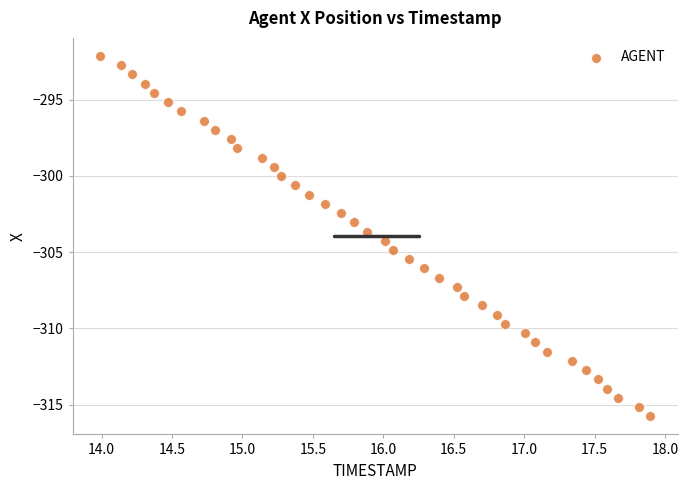

What is the range of X values (max minus min)?

3.9